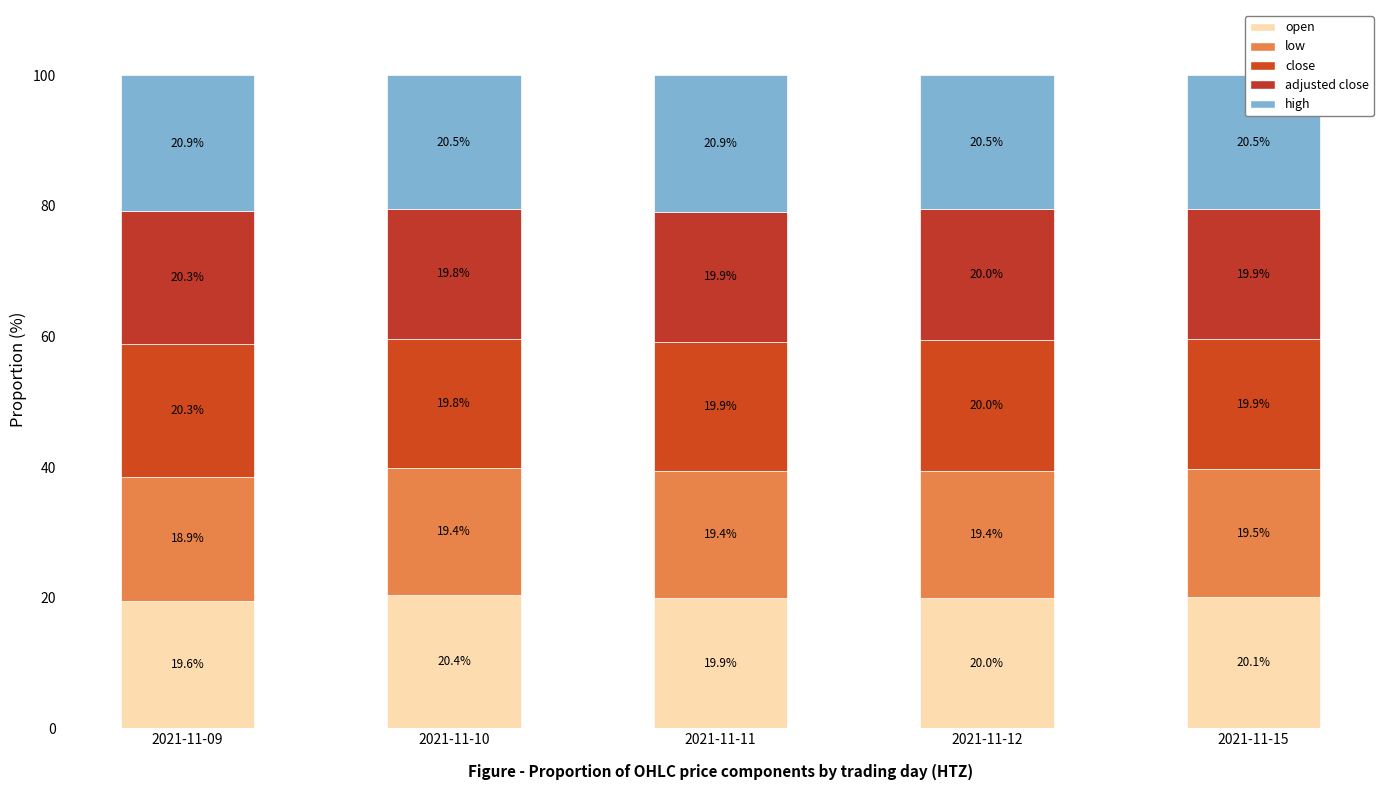

Does the chart contain stacked bars?

Yes